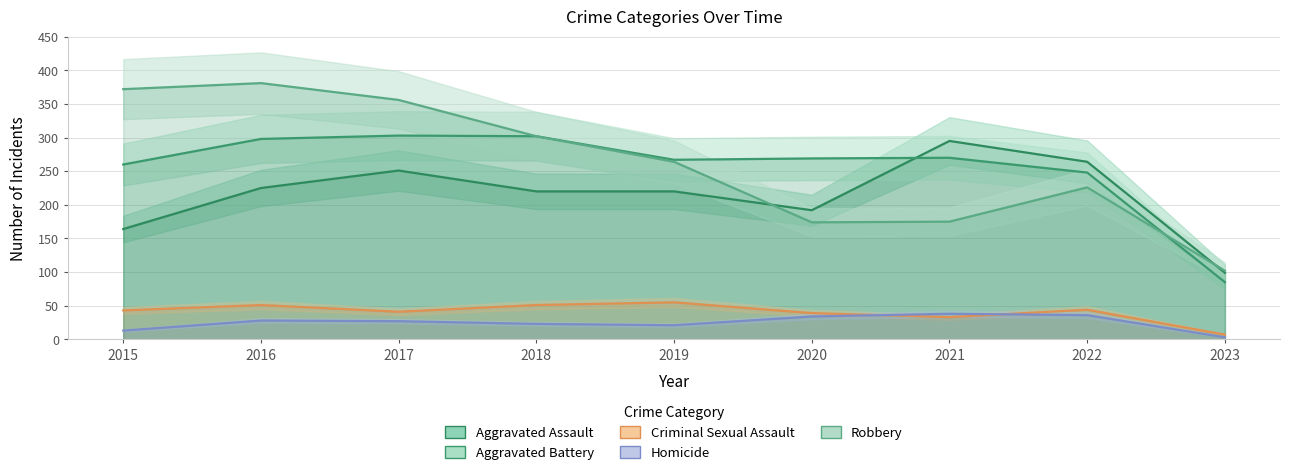

Where is the first local minimum for Criminal Sexual Assault?

2017